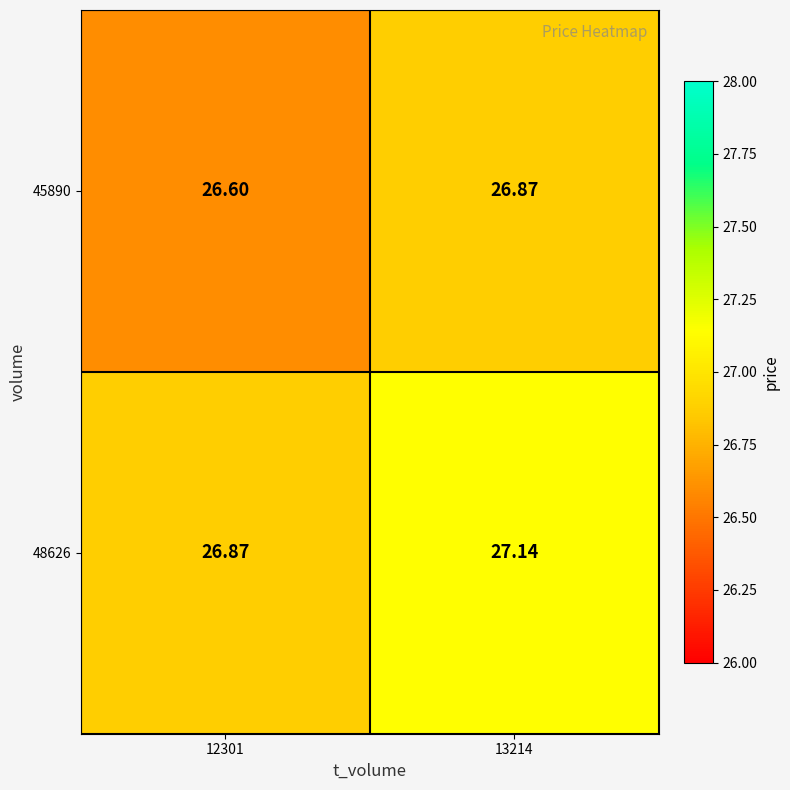

What is the smallest value displayed?

26.6